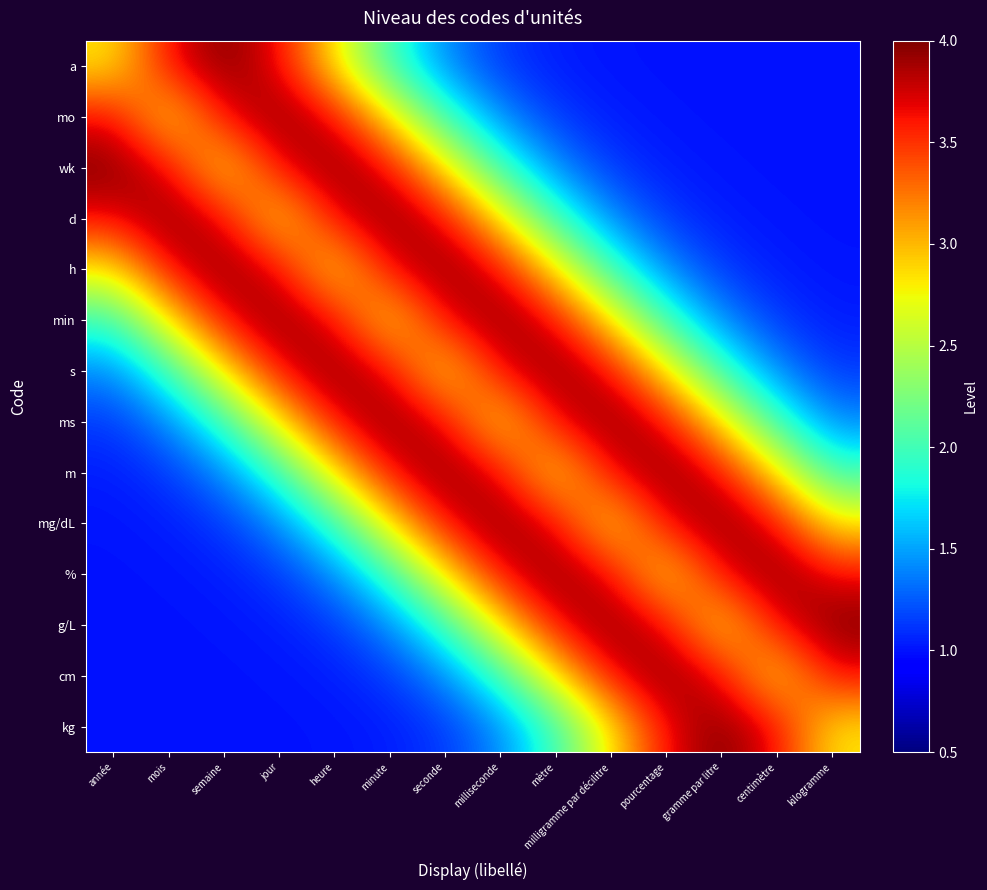

Which has a higher value, mètre or minute?

minute